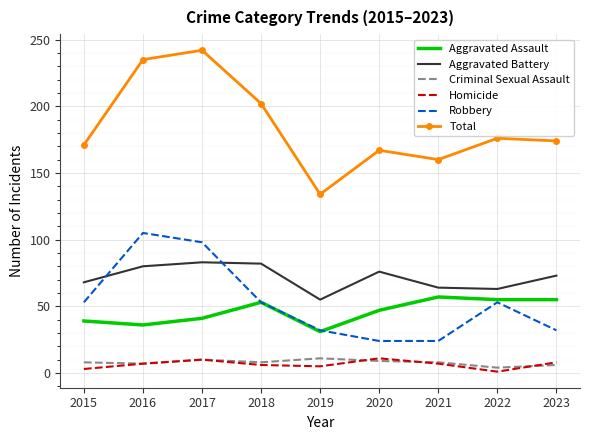

At which category does Total reach its first local valley?

2019